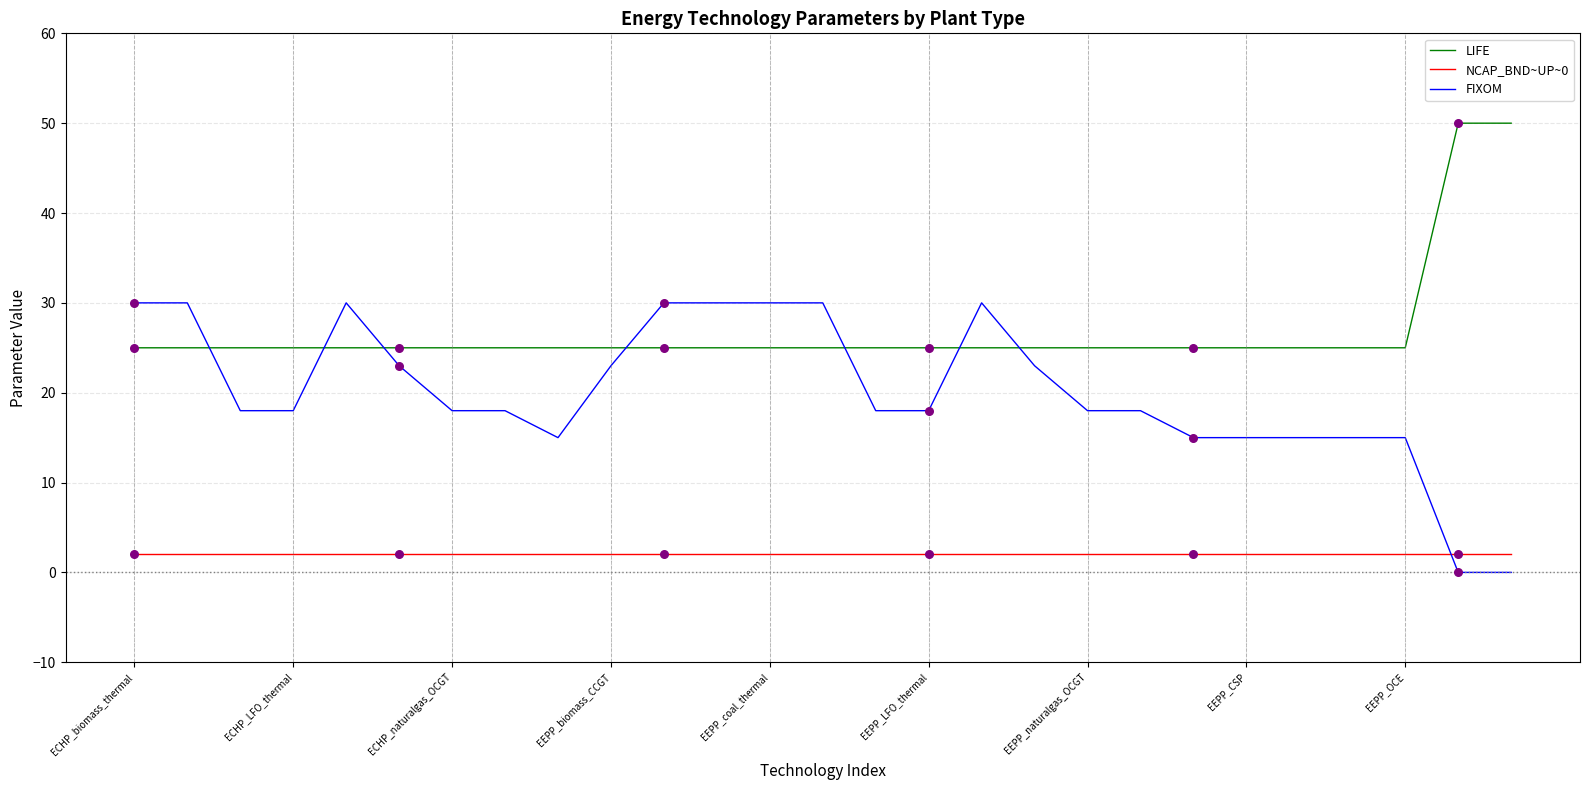

Which series has the largest total across all categories?

LIFE